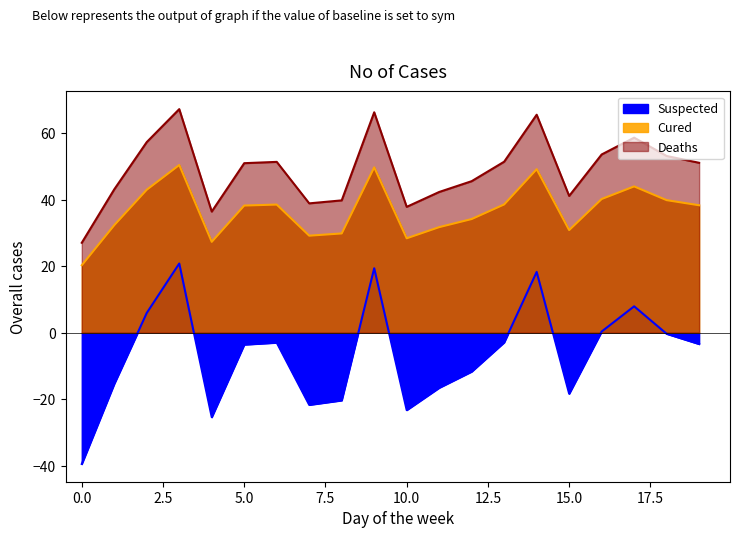

Rank the categories by value from highest to lowest.

3, 9, 14, 17, 2, 16, 18, 13, 6, 19, 5, 12, 1, 11, 15, 8, 7, 10, 4, 0